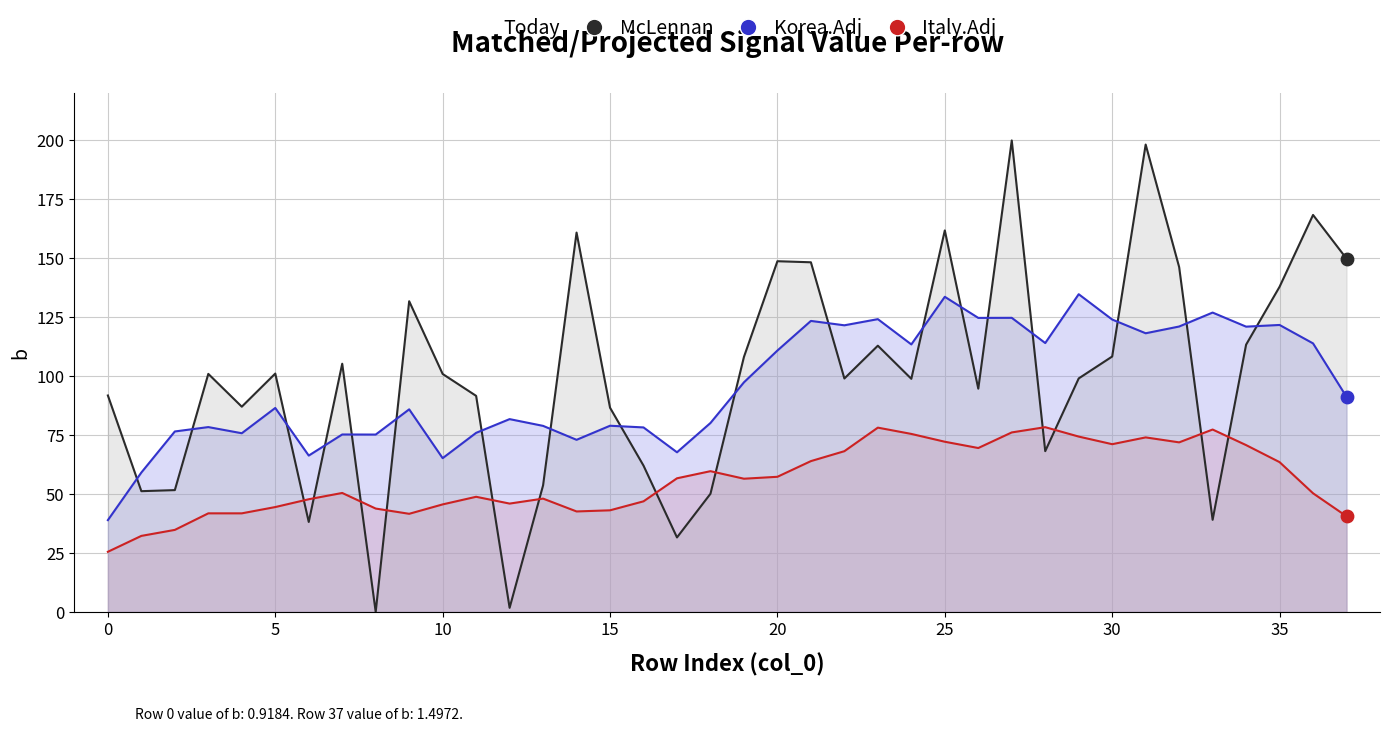

At which category is the sum across all series the highest?

27